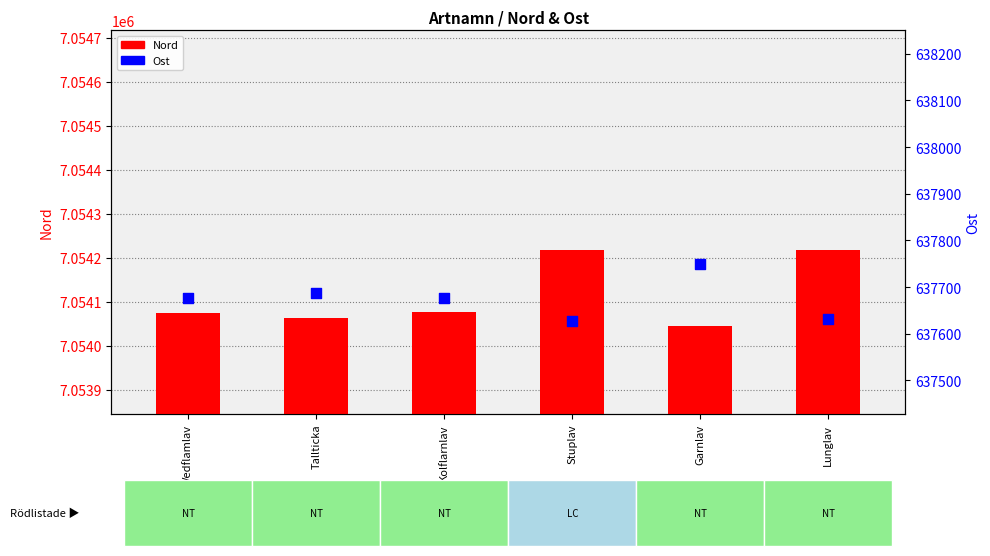

Which series reaches the minimum Y coordinate?

Ost